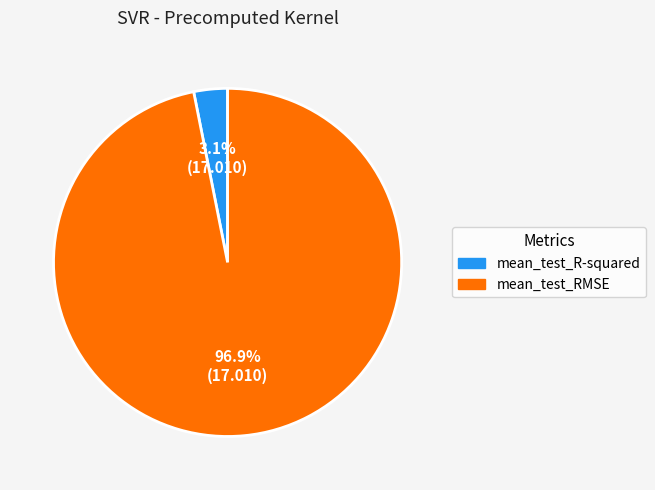

To the nearest percent, what is the combined percentage of mean_test_RMSE and mean_test_R-squared?

100%